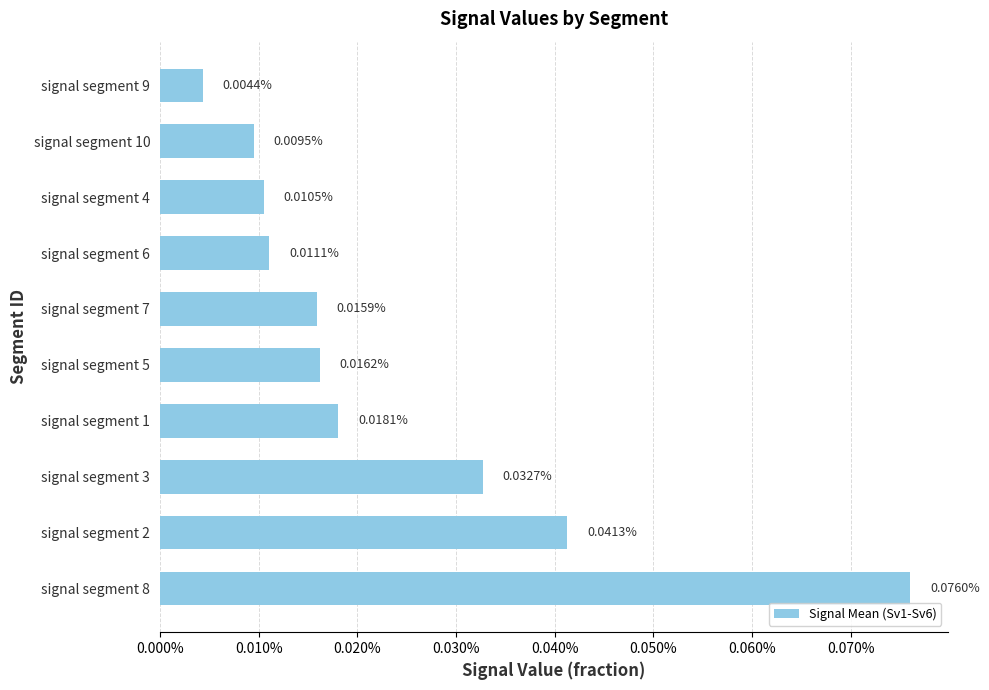

Where is the data nearest to the value 0?

signal segment 9